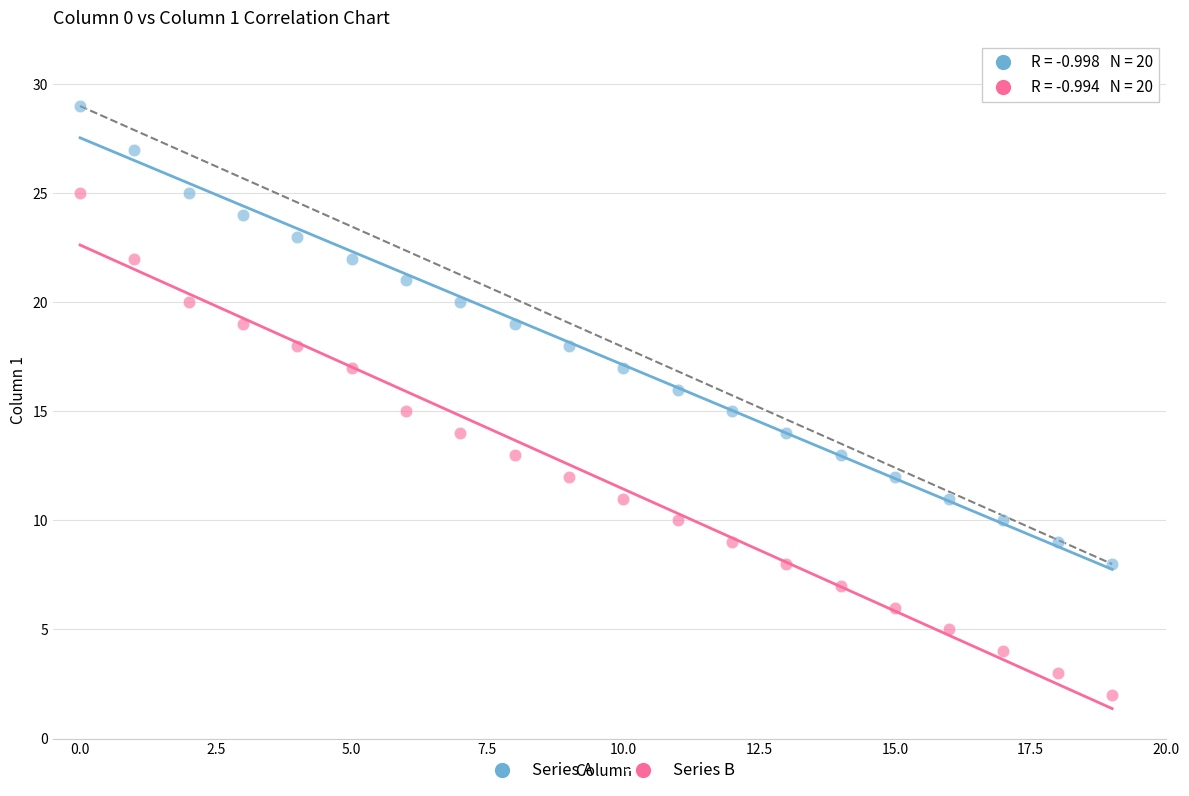

Which series has the widest spread of Y values?

Series B